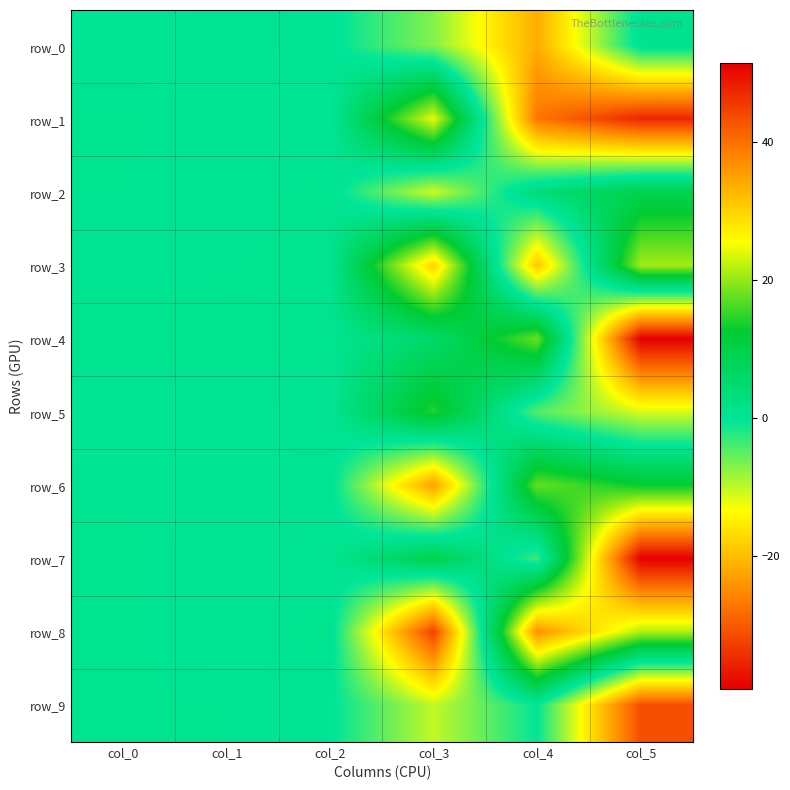

Where does the row_5 series first go above 0?

col_0